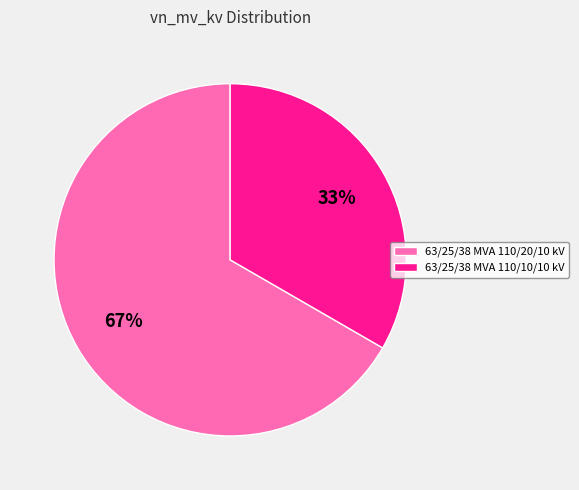

Rank the categories by value from highest to lowest.

63/25/38 MVA 110/20/10 kV, 63/25/38 MVA 110/10/10 kV